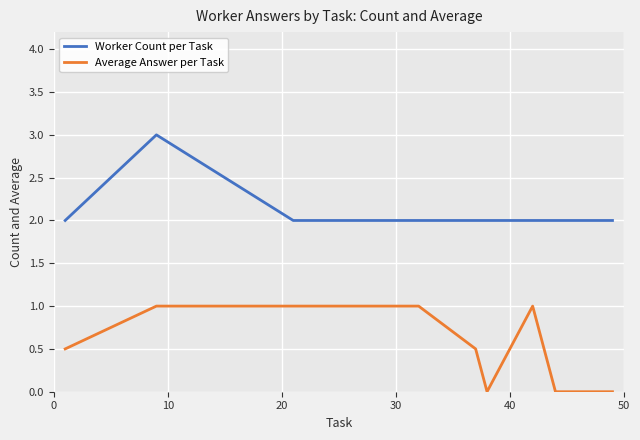

What is the difference between the maximum and minimum values in the Worker Count per Task series?

1.0